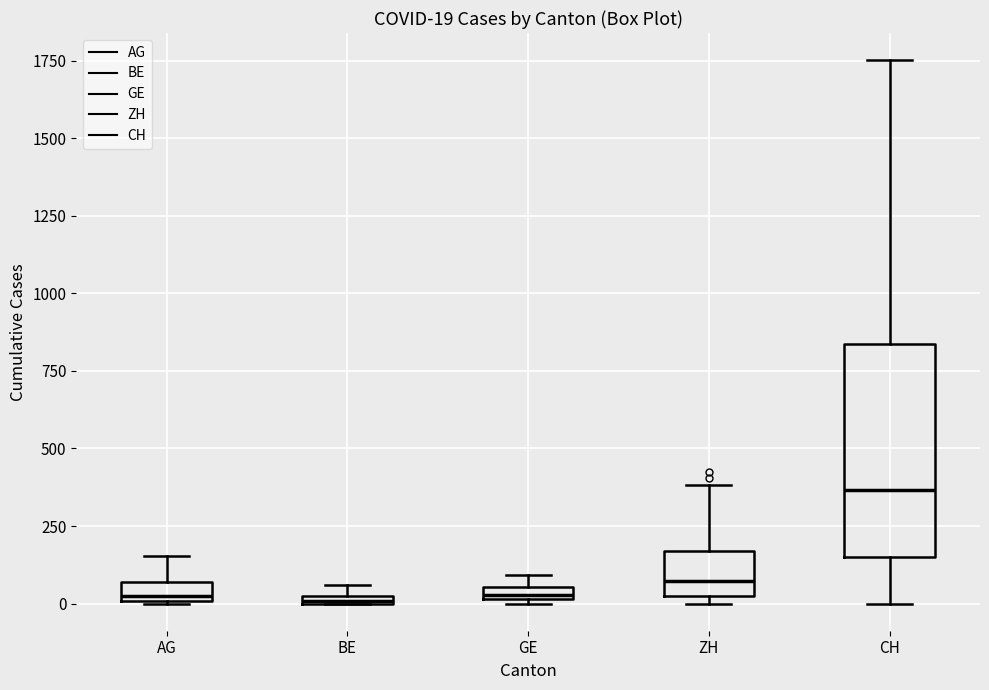

Which box has the highest median line?

CH